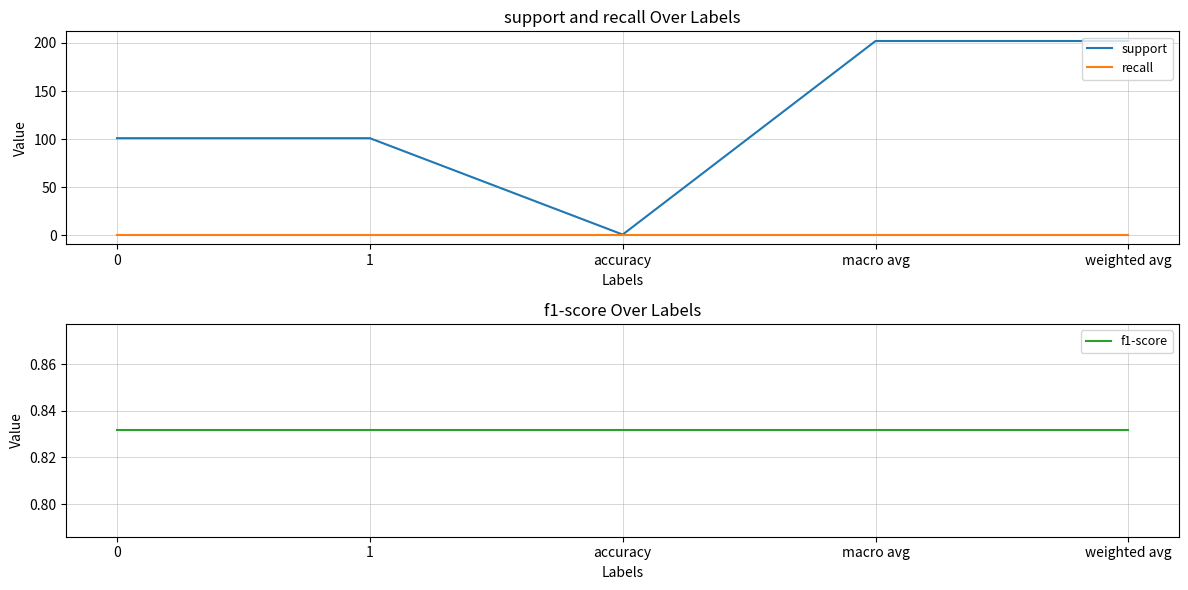

At 0, list the series in order from smallest to largest.

recall, f1-score, support